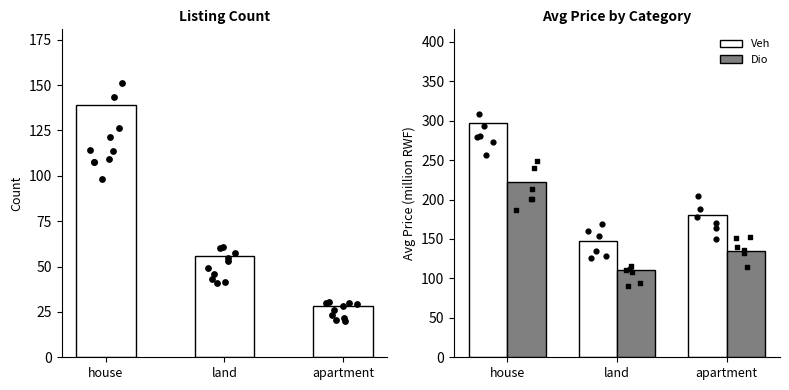

At how many categories does at least one series exceed 69?

3